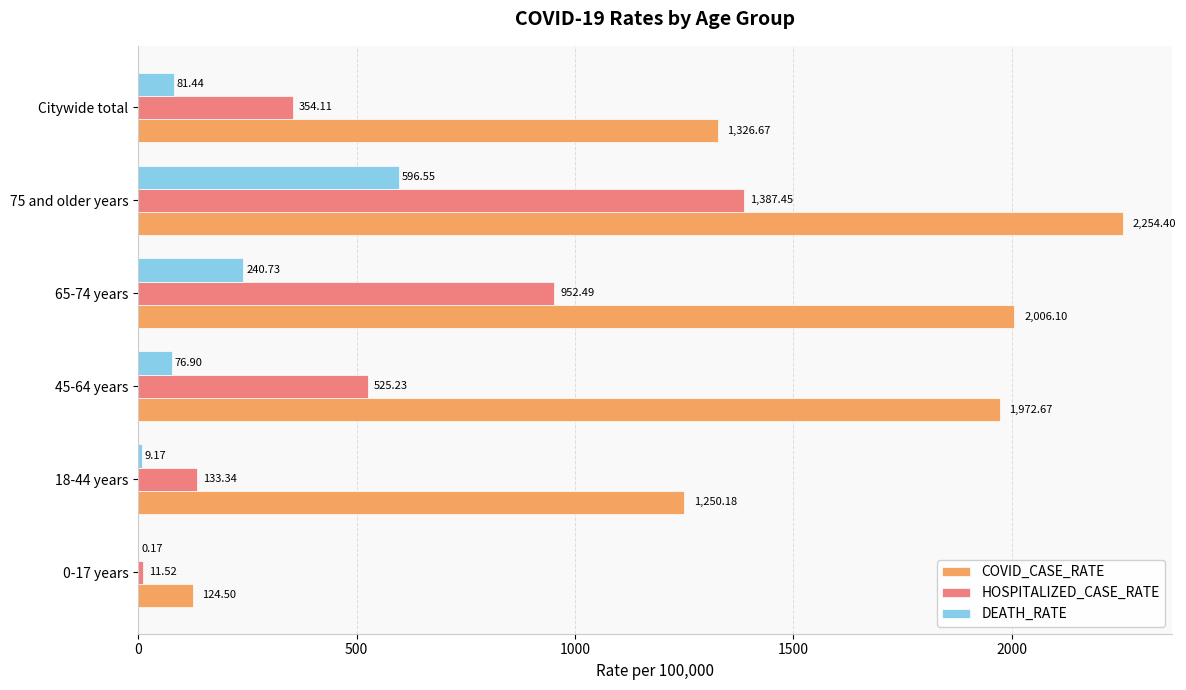

How many categories are shown in the chart?

6